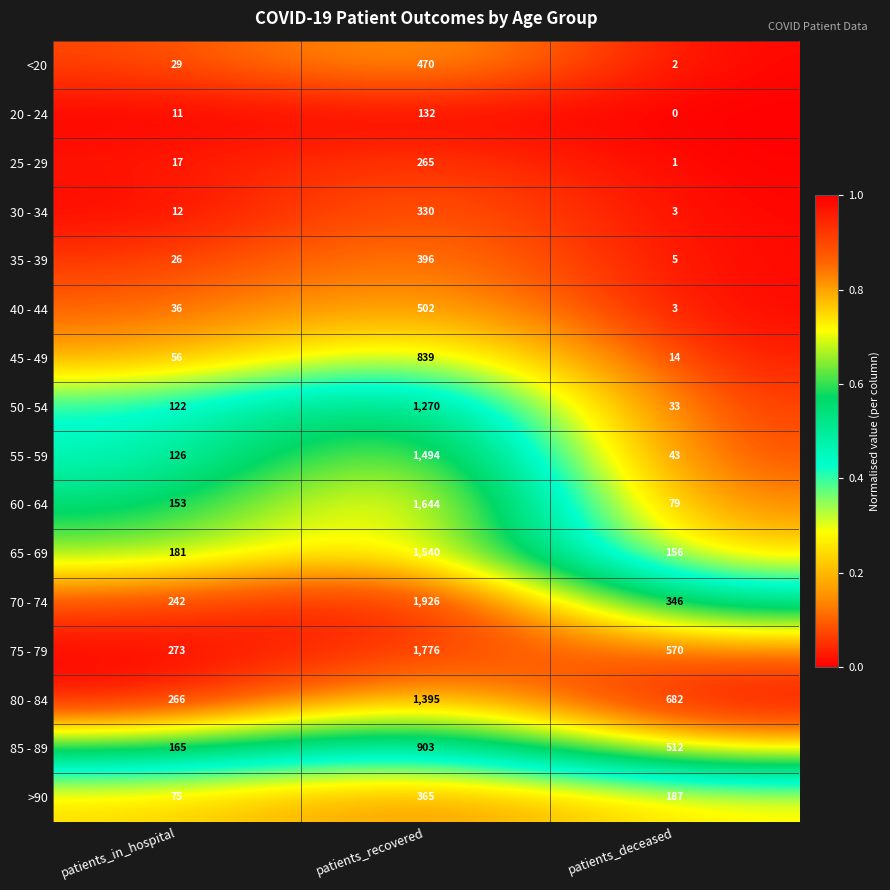

Between patients_recovered and patients_deceased, which series saw the biggest shift?

70 - 74